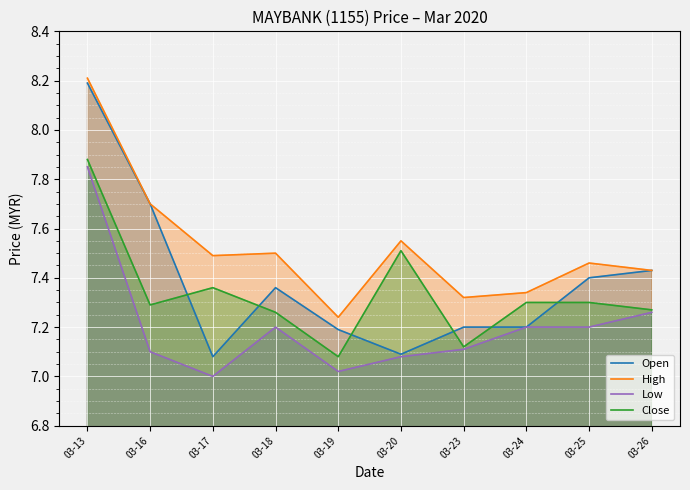

At which label is High closest to 7?

03-19